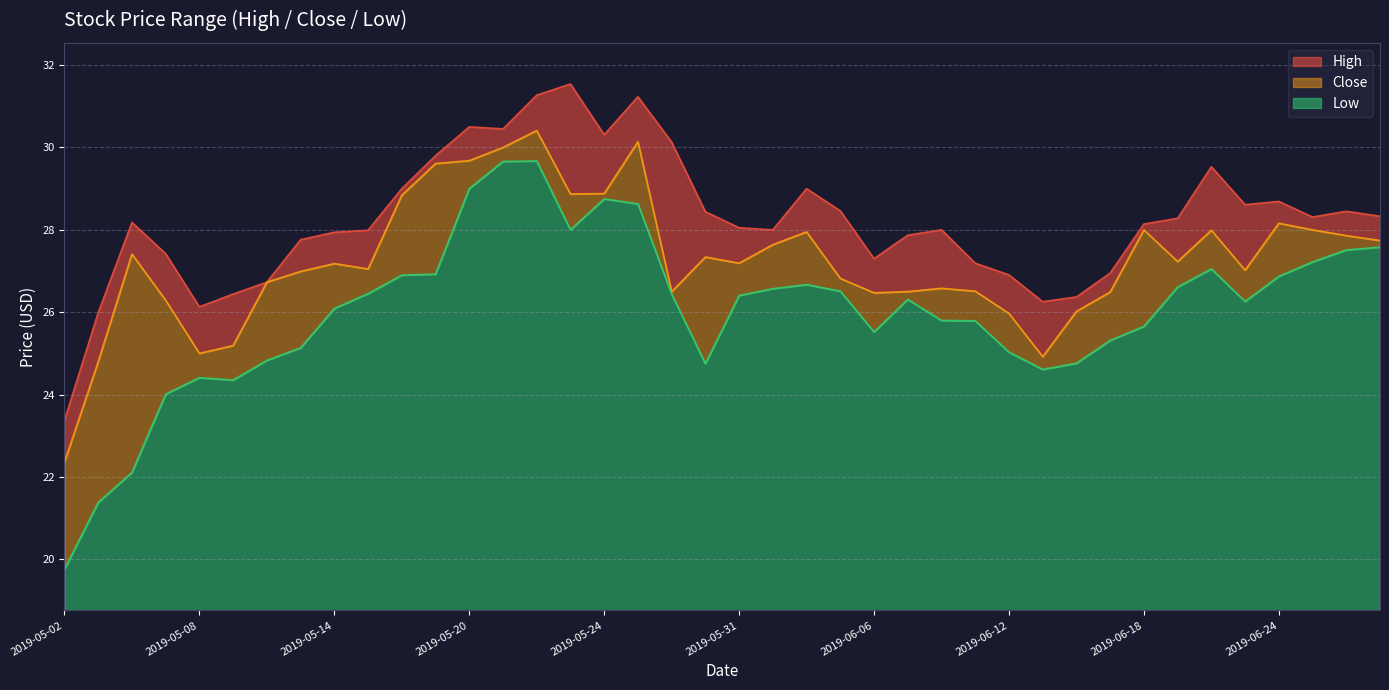

How many interior local peaks does the Low series have?

6